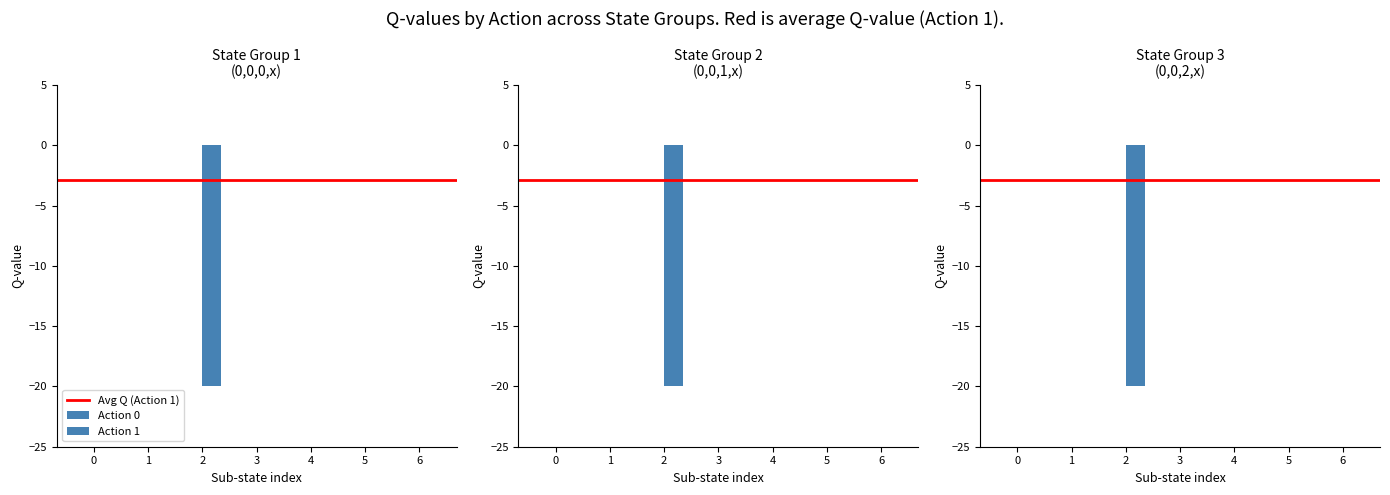

Rank the series at (0,0,2,3) from highest to lowest value.

Action 0, Action 1